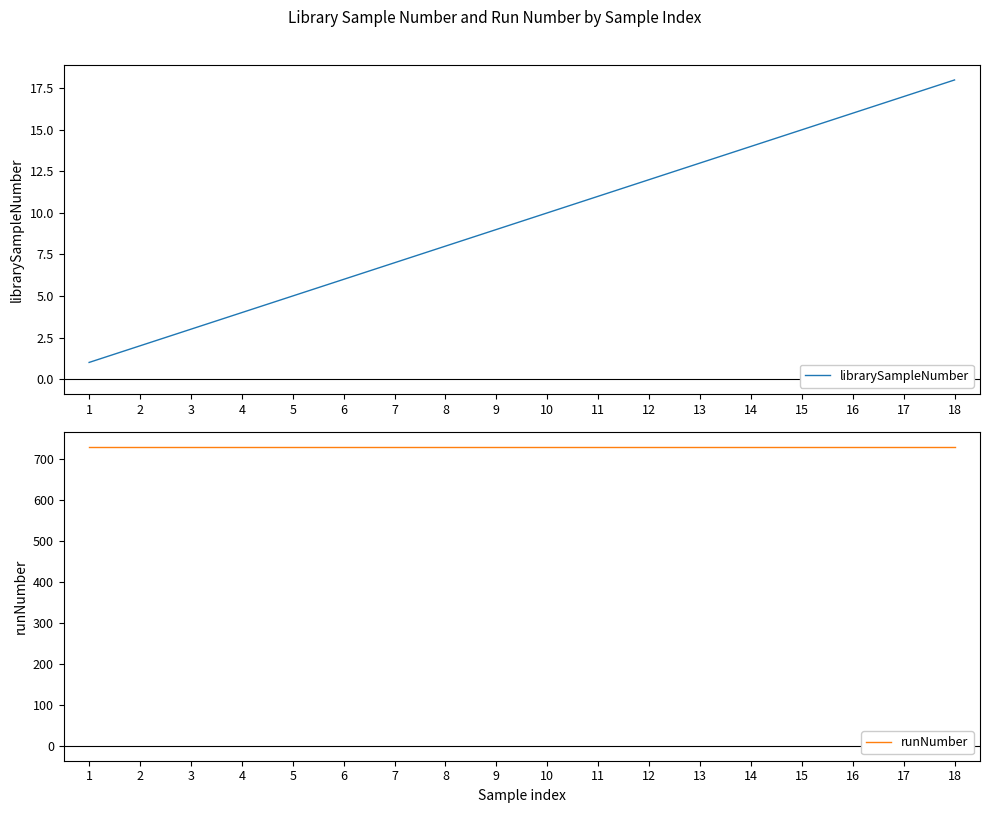

What is the total value across all series at 12?

743